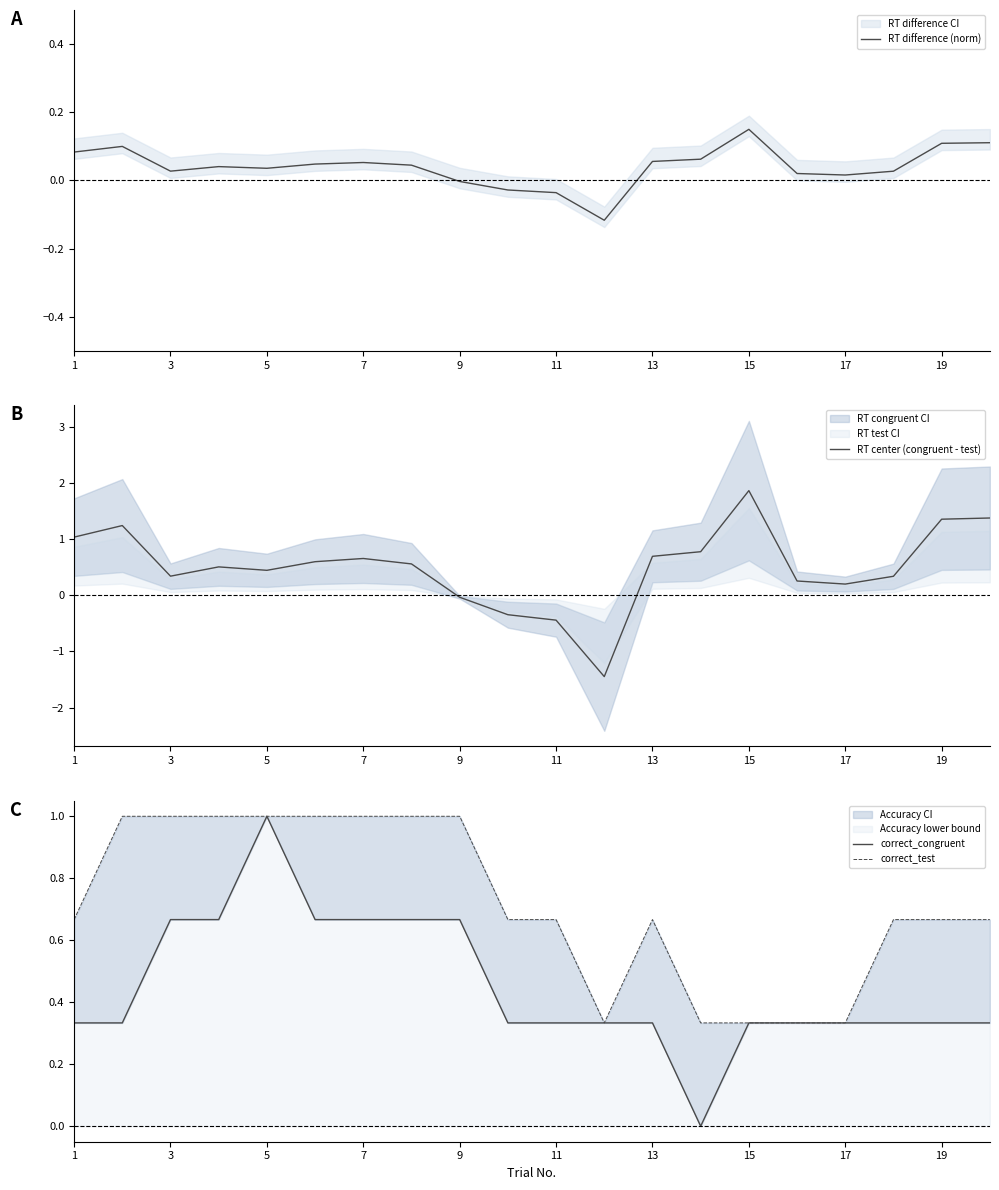

What are all the series names shown in the legend?

RT difference (norm), RT center (congruent - test), correct_congruent, correct_test